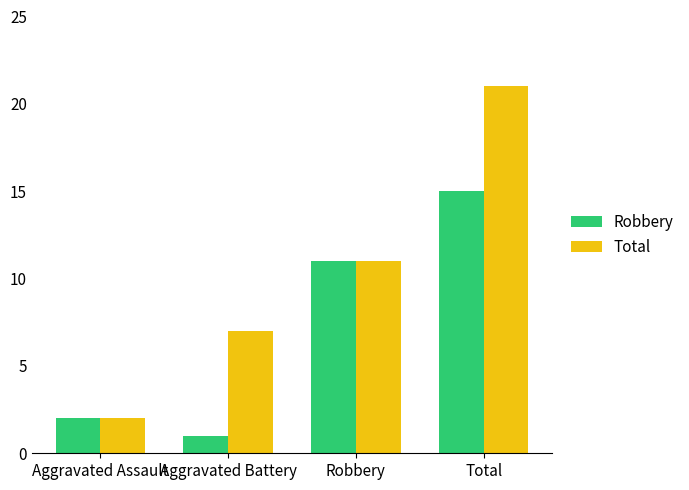

What is the sum of all Robbery values?

29